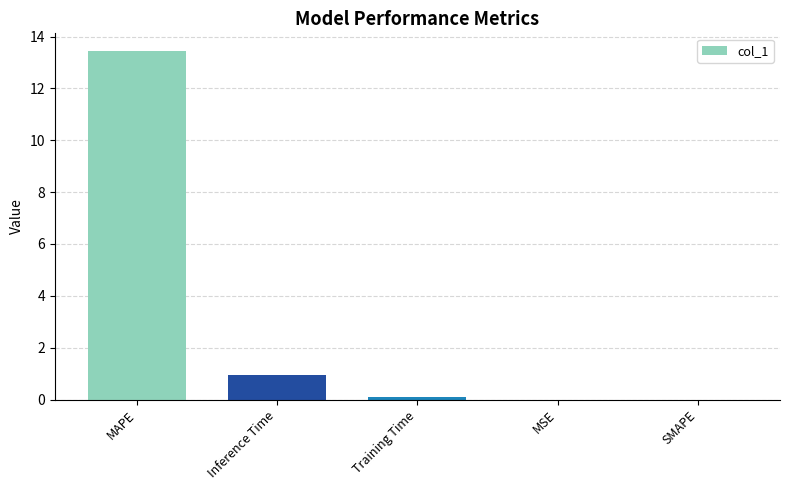

At which label is the value closest to 6?

Inference Time